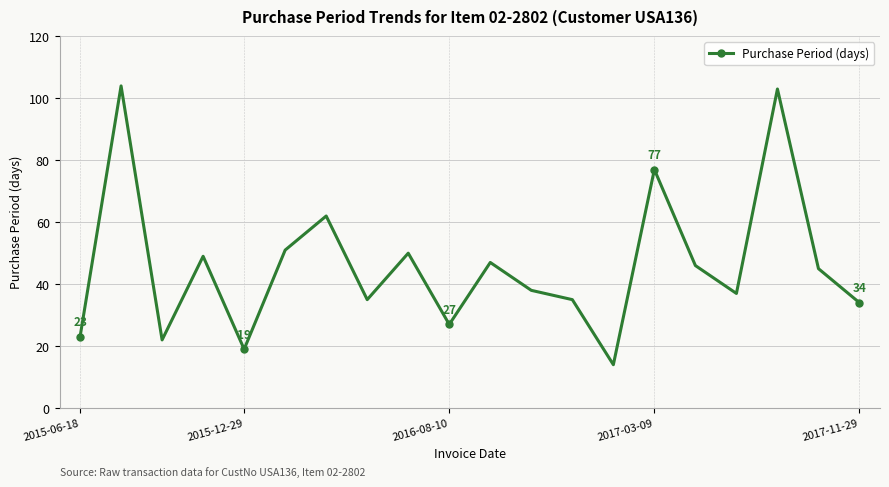

What is the difference between the second highest and second lowest values?

84